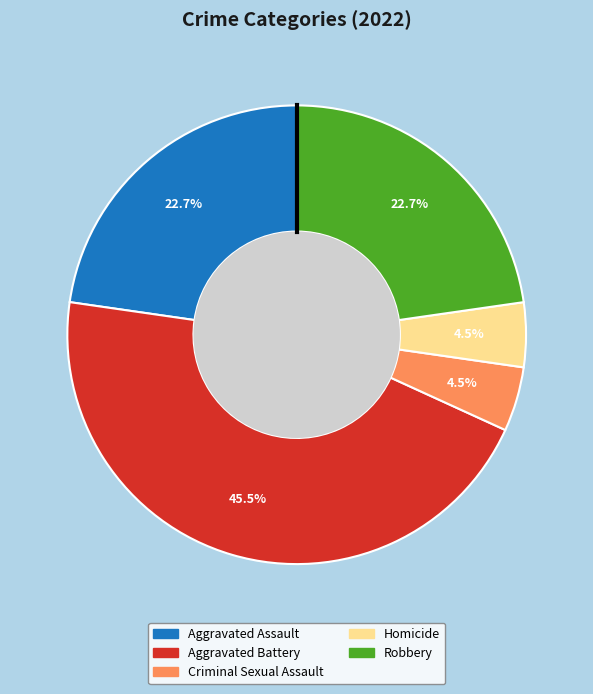

Is the sum of Aggravated Battery and Aggravated Assault greater than half?

Yes